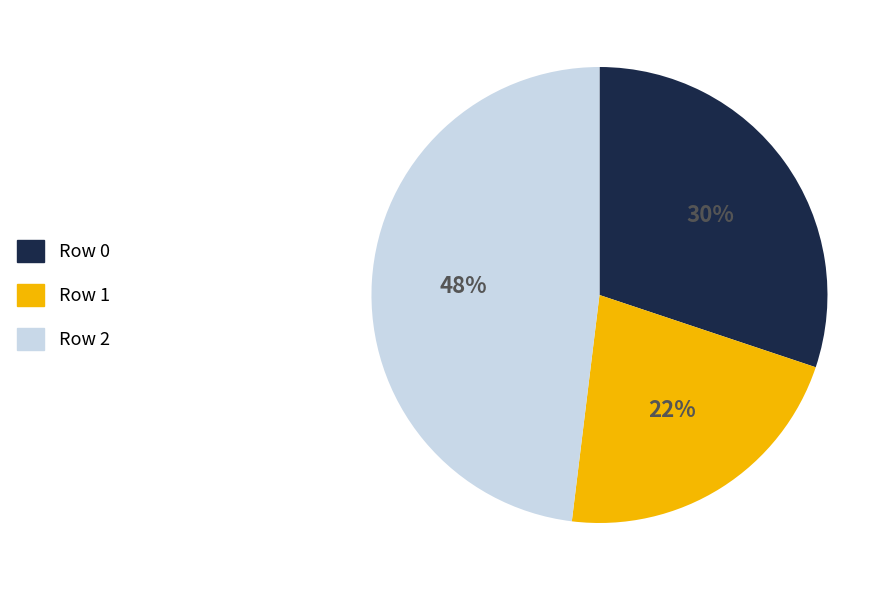

Do Row 1 and Row 2 together represent more than half of the pie?

Yes